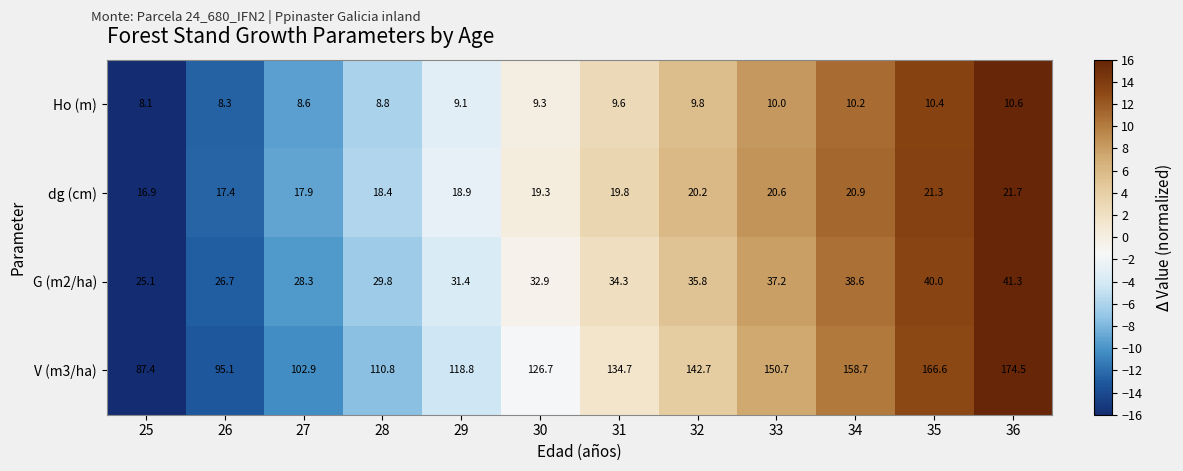

Between 31 and 32, which series saw the biggest shift?

V (m3/ha)